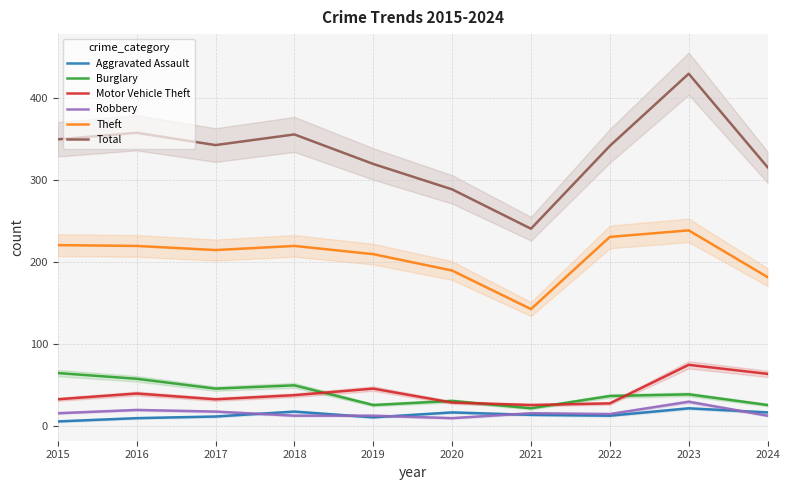

Which has a higher value, 2016 or 2018?

2018